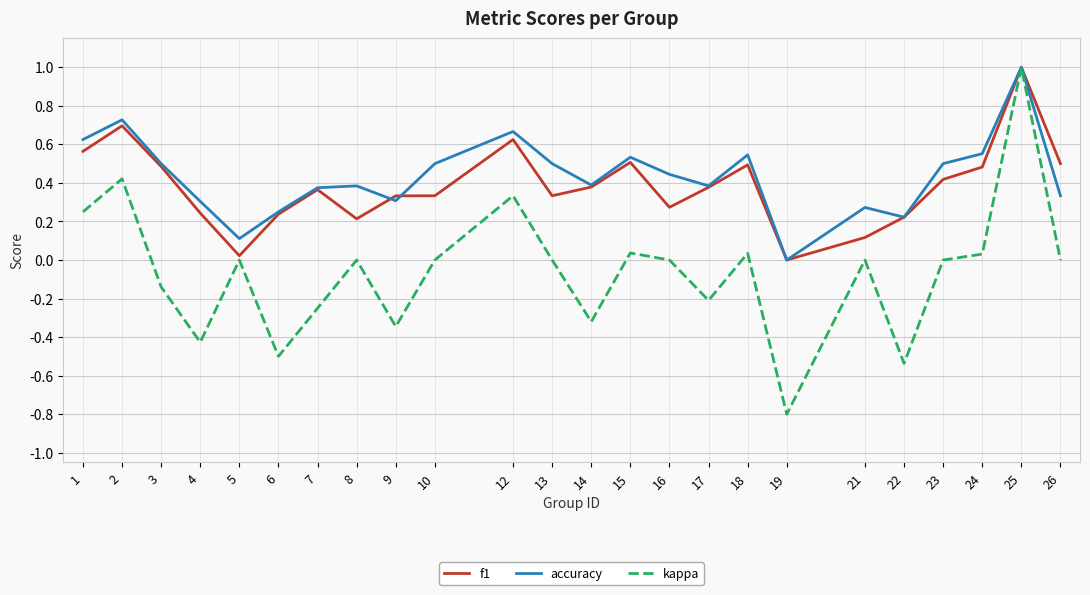

The kappa series shows 0.6 at 25. True or false?

False